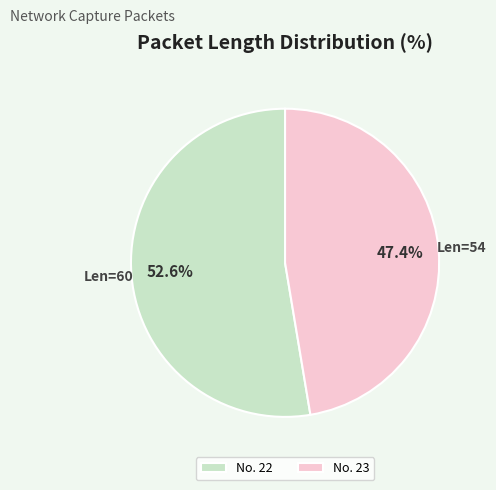

Is there a majority slice in this chart?

Yes